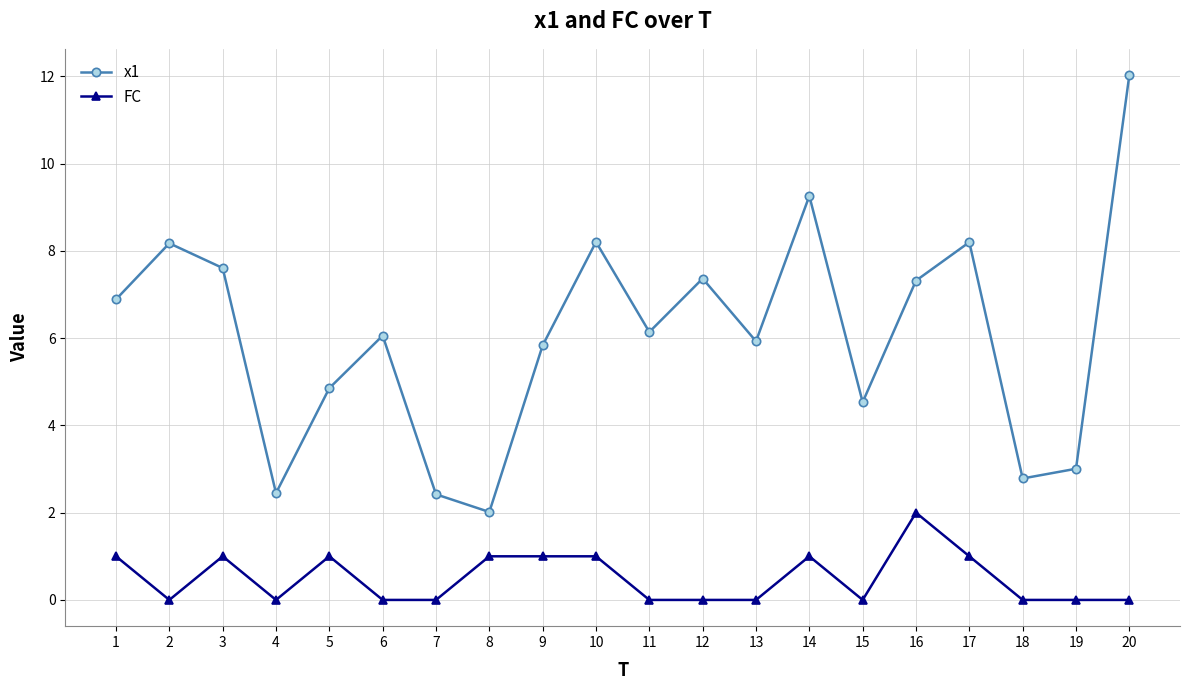

Is it true that x1 equals 7.4 at 12?

True